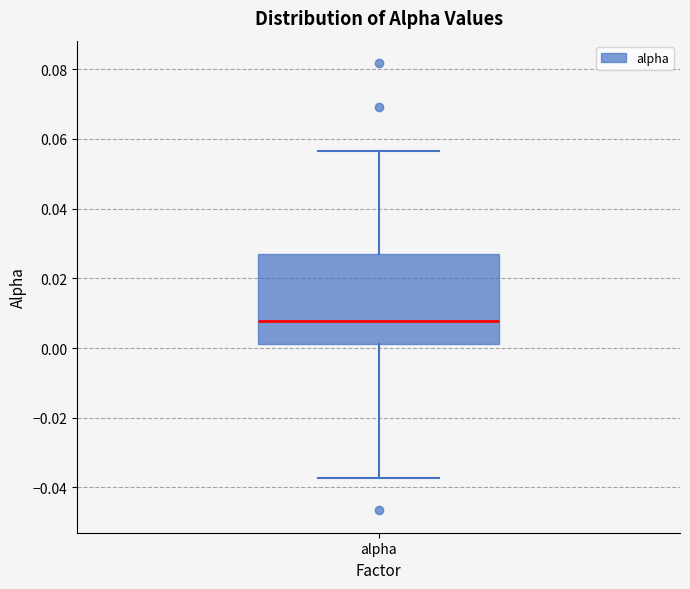

Read this box plot against the y-axis: the position of the median line, the range covered by the box, and the ends of both whiskers. The values are not printed on the chart, so give them approximately, as read against the axis.

median 0.008, box 0.002 to 0.028, whiskers -0.038 to 0.056